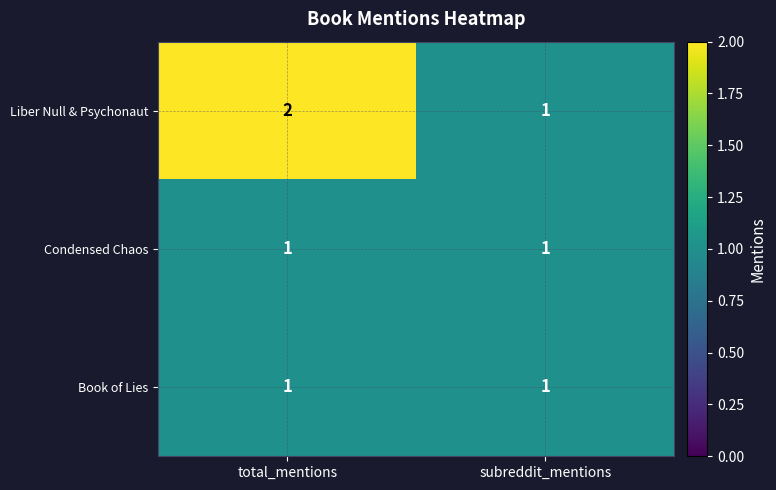

What is the smallest value displayed?

1